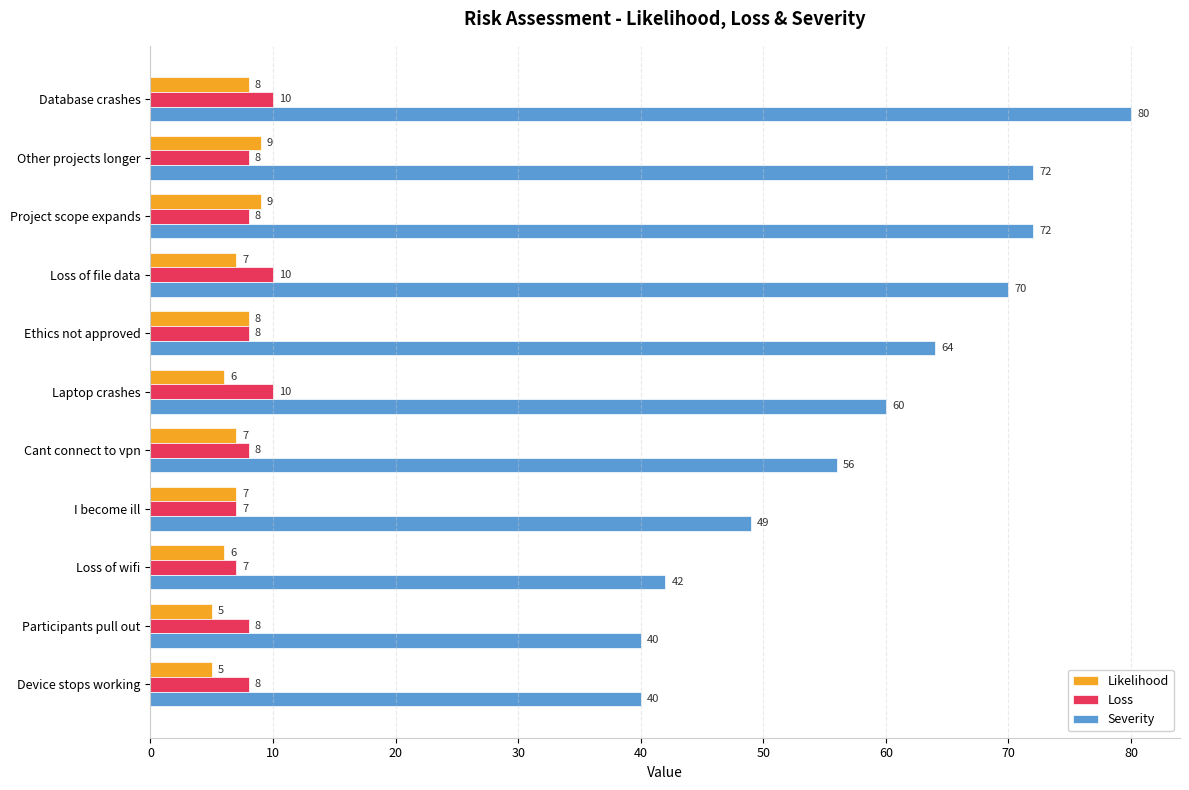

What value does the Loss series have at Cant connect to vpn?

8